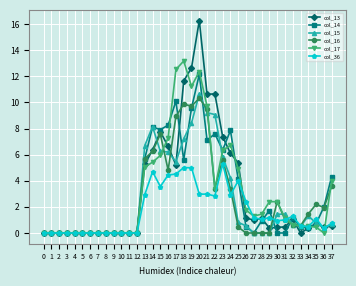

What is the value of the col_13 point at the 22nd from the left?

10.6